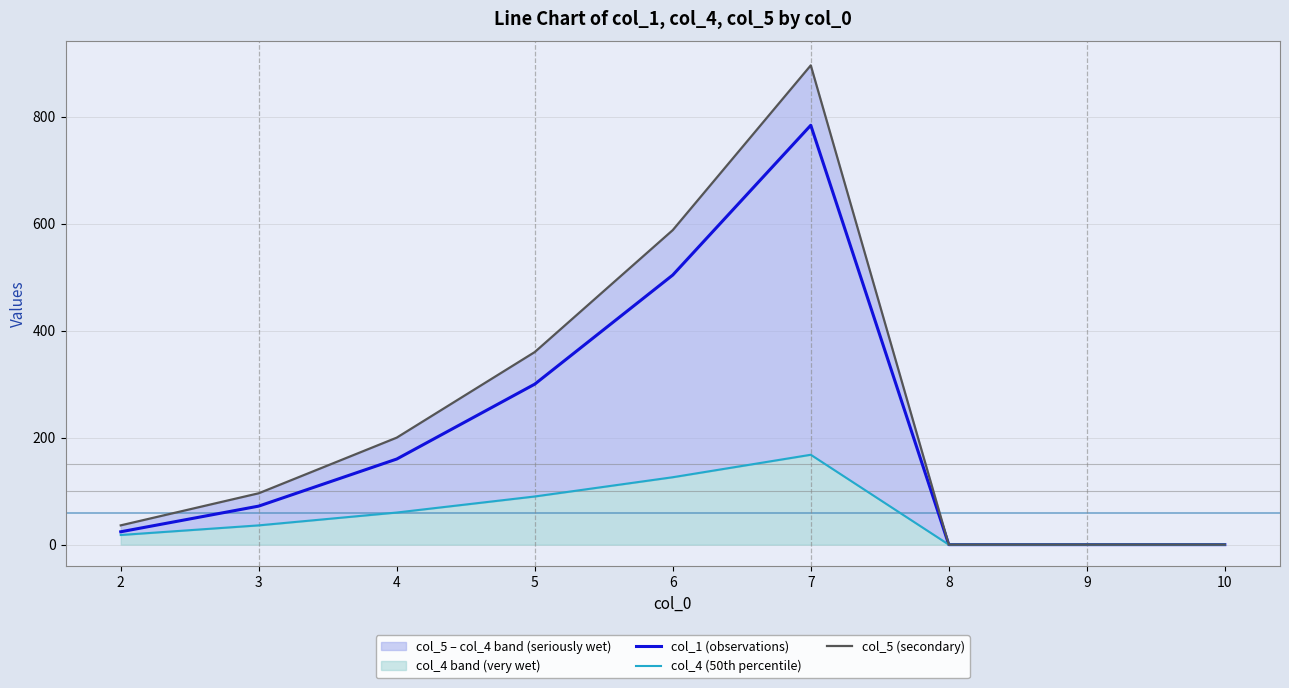

List the labels in order of col_5 (secondary) value, largest first.

7, 6, 5, 4, 3, 2, 8, 9, 10